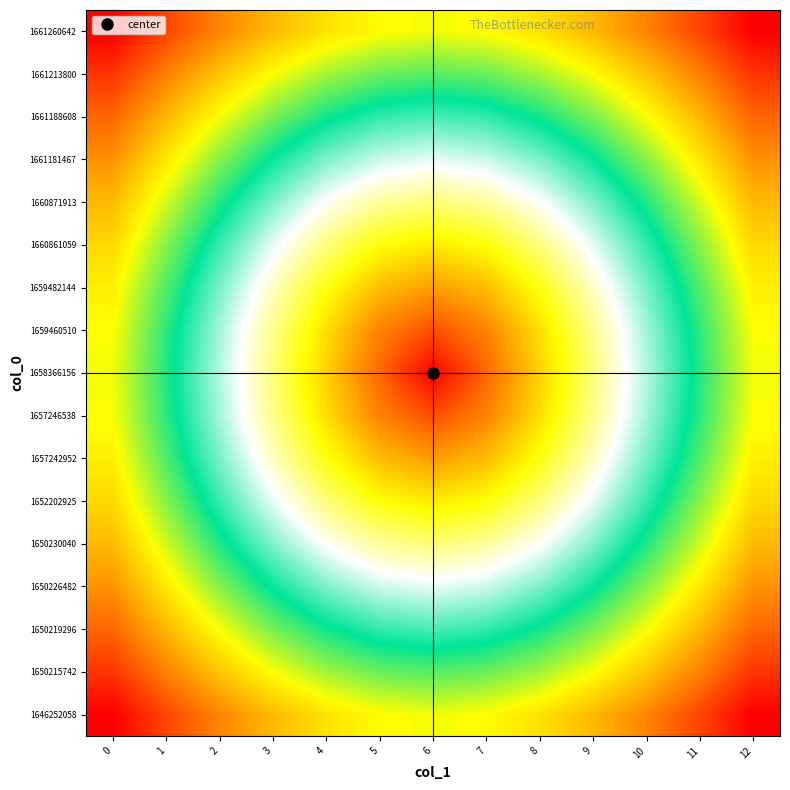

Reading right to left, extract all data points from this chart.

1646252058: 12=1.0	11=0.9	10=0.8	9=0.8	8=0.7	7=0.7	6=0.7	5=0.7	4=0.7	3=0.8	2=0.8	1=0.9	0=1.0
1650215742: 12=0.9	11=0.9	10=0.8	9=0.7	8=0.7	7=0.6	6=0.6	5=0.6	4=0.7	3=0.7	2=0.8	1=0.9	0=0.9
1650219296: 12=0.9	11=0.8	10=0.7	9=0.6	8=0.6	7=0.5	6=0.5	5=0.5	4=0.6	3=0.6	2=0.7	1=0.8	0=0.9
1650226482: 12=0.8	11=0.7	10=0.6	9=0.6	8=0.5	7=0.5	6=0.4	5=0.5	4=0.5	3=0.6	2=0.6	1=0.7	0=0.8
1650230040: 12=0.8	11=0.7	10=0.6	9=0.5	8=0.4	7=0.4	6=0.4	5=0.4	4=0.4	3=0.5	2=0.6	1=0.7	0=0.8
1652202925: 12=0.8	11=0.6	10=0.5	9=0.4	8=0.4	7=0.3	6=0.3	5=0.3	4=0.4	3=0.4	2=0.5	1=0.6	0=0.8
1657242952: 12=0.7	11=0.6	10=0.5	9=0.4	8=0.3	7=0.2	6=0.2	5=0.2	4=0.3	3=0.4	2=0.5	1=0.6	0=0.7
1657246538: 12=0.7	11=0.6	10=0.5	9=0.4	8=0.3	7=0.1	6=0.1	5=0.1	4=0.3	3=0.4	2=0.5	1=0.6	0=0.7
1658366156: 12=0.7	11=0.6	10=0.5	9=0.4	8=0.2	7=0.1	6=0.0	5=0.1	4=0.2	3=0.4	2=0.5	1=0.6	0=0.7
1659460510: 12=0.7	11=0.6	10=0.5	9=0.4	8=0.3	7=0.1	6=0.1	5=0.1	4=0.3	3=0.4	2=0.5	1=0.6	0=0.7
1659482144: 12=0.7	11=0.6	10=0.5	9=0.4	8=0.3	7=0.2	6=0.2	5=0.2	4=0.3	3=0.4	2=0.5	1=0.6	0=0.7
1660861059: 12=0.8	11=0.6	10=0.5	9=0.4	8=0.4	7=0.3	6=0.3	5=0.3	4=0.4	3=0.4	2=0.5	1=0.6	0=0.8
1660871913: 12=0.8	11=0.7	10=0.6	9=0.5	8=0.4	7=0.4	6=0.4	5=0.4	4=0.4	3=0.5	2=0.6	1=0.7	0=0.8
1661181467: 12=0.8	11=0.7	10=0.6	9=0.6	8=0.5	7=0.5	6=0.4	5=0.5	4=0.5	3=0.6	2=0.6	1=0.7	0=0.8
1661188608: 12=0.9	11=0.8	10=0.7	9=0.6	8=0.6	7=0.5	6=0.5	5=0.5	4=0.6	3=0.6	2=0.7	1=0.8	0=0.9
1661213800: 12=0.9	11=0.9	10=0.8	9=0.7	8=0.7	7=0.6	6=0.6	5=0.6	4=0.7	3=0.7	2=0.8	1=0.9	0=0.9
1661260642: 12=1.0	11=0.9	10=0.8	9=0.8	8=0.7	7=0.7	6=0.7	5=0.7	4=0.7	3=0.8	2=0.8	1=0.9	0=1.0